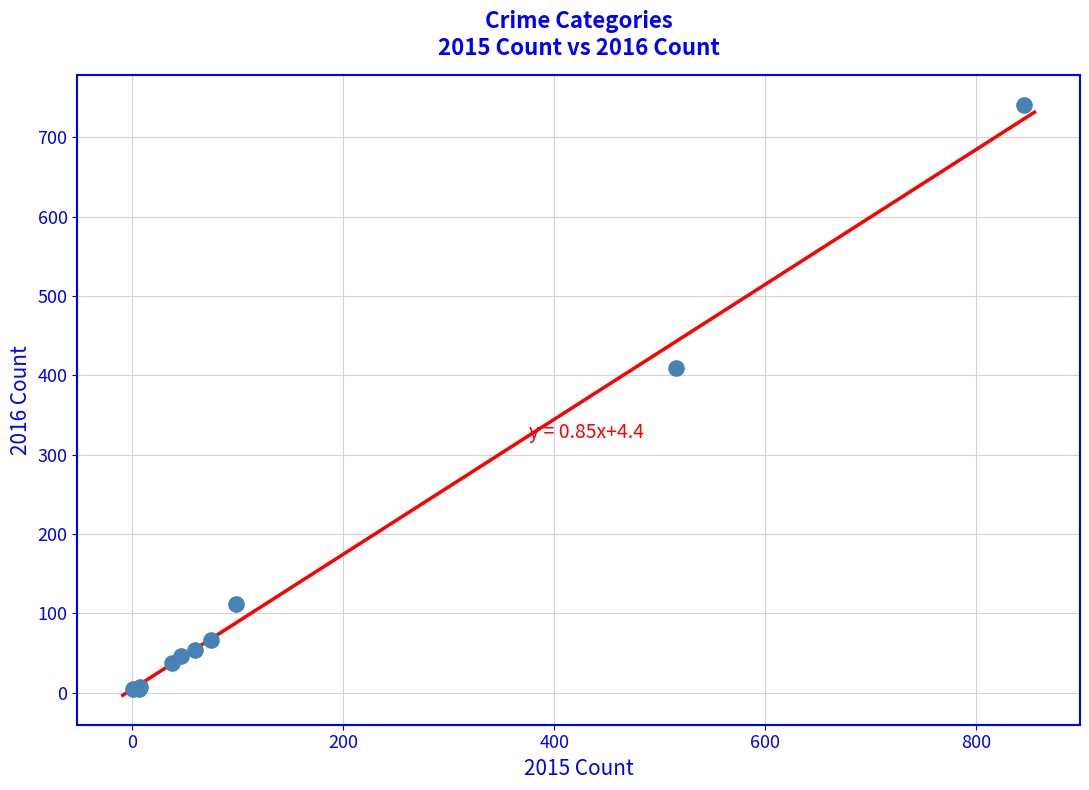

What Y value in the scatter plot is closest to 372?

409